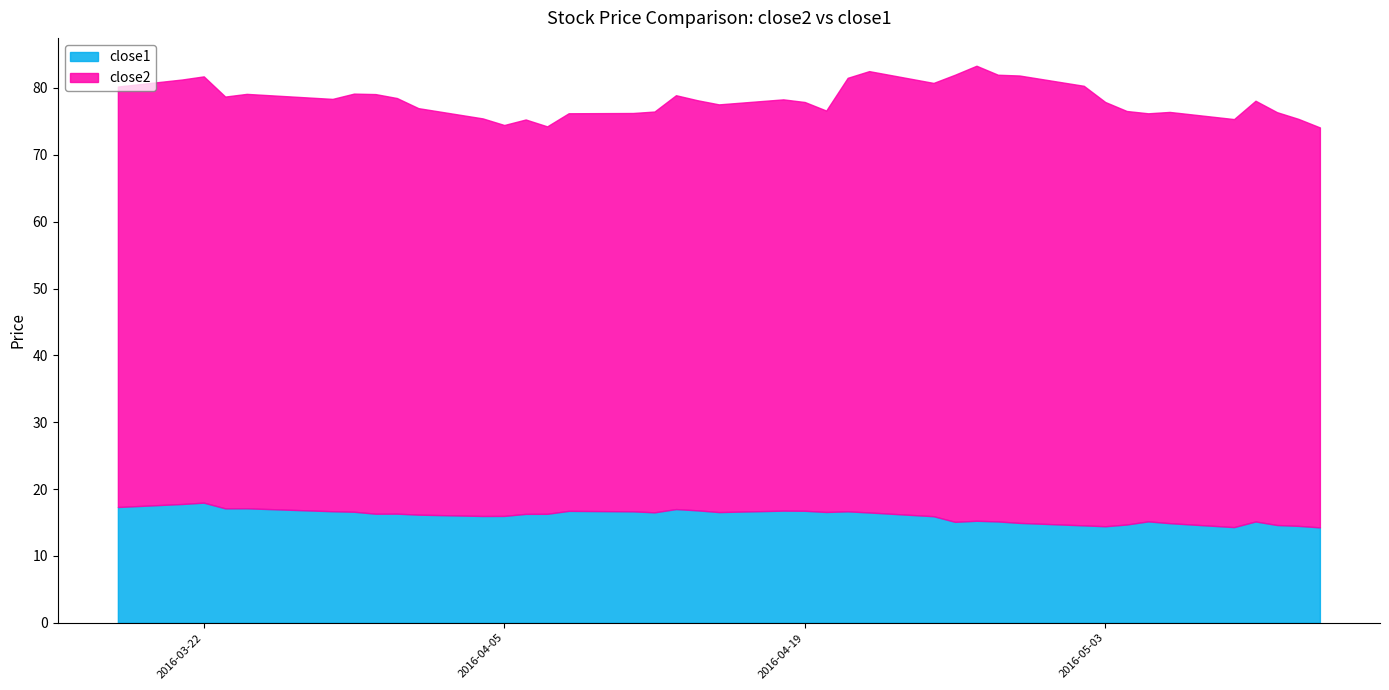

What position from the left is 2016-04-18?

21